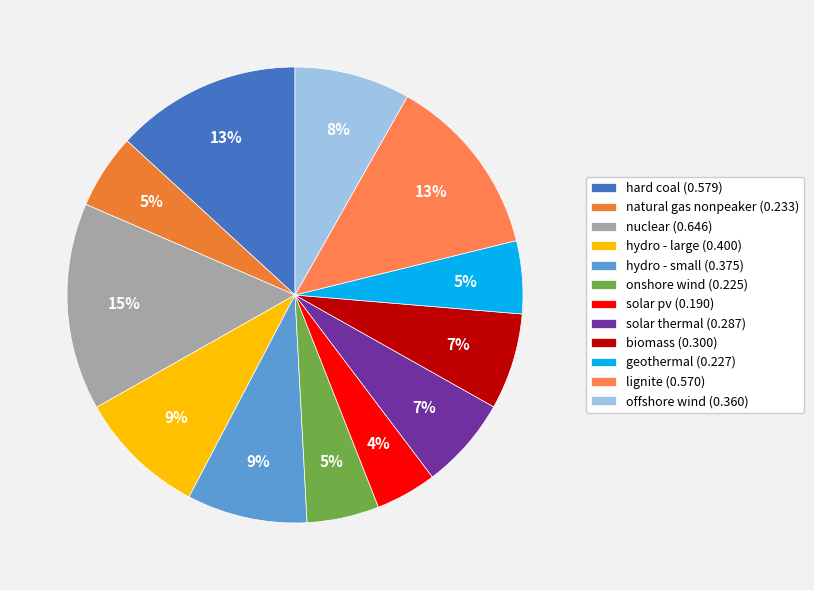

Count the number of slices in the pie.

12